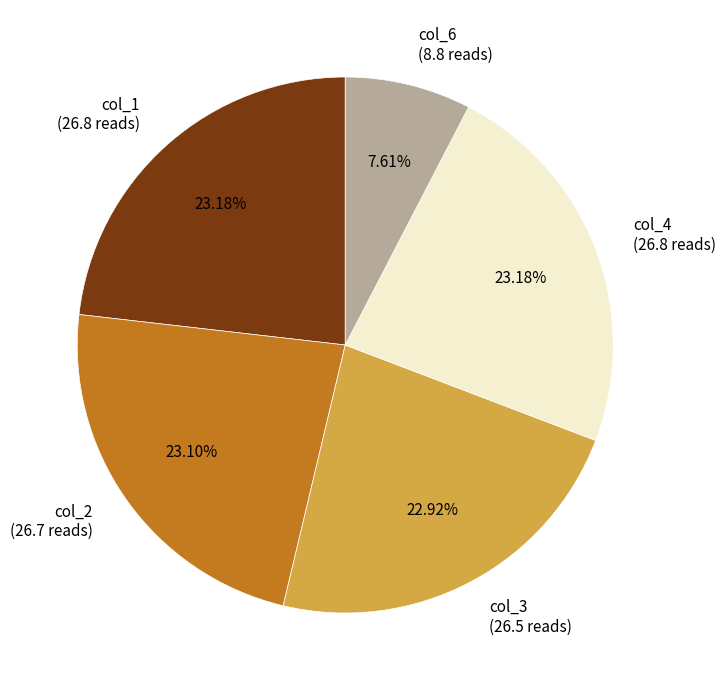

How many segments does this pie chart have?

5